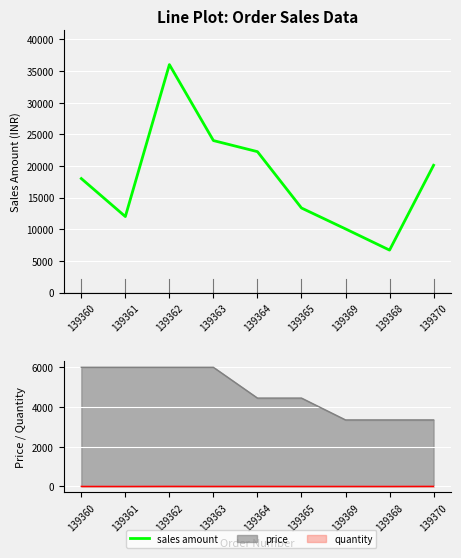

What position from the left is 139365?

6